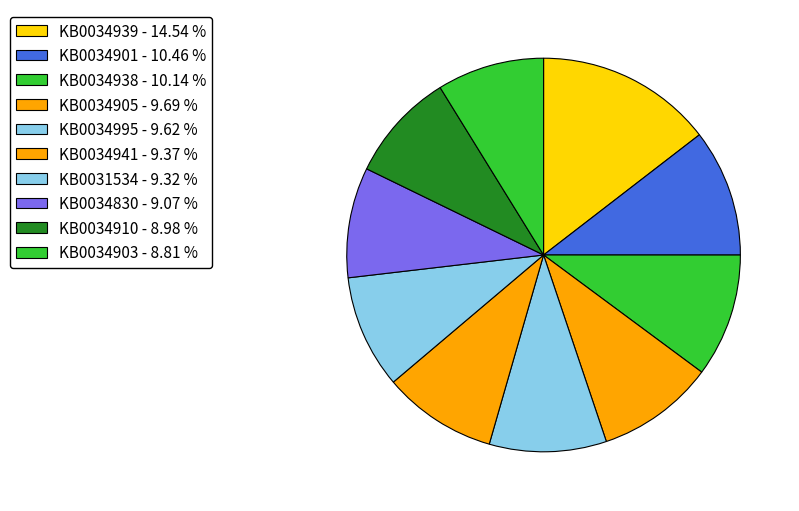

How many segments does this pie chart have?

10